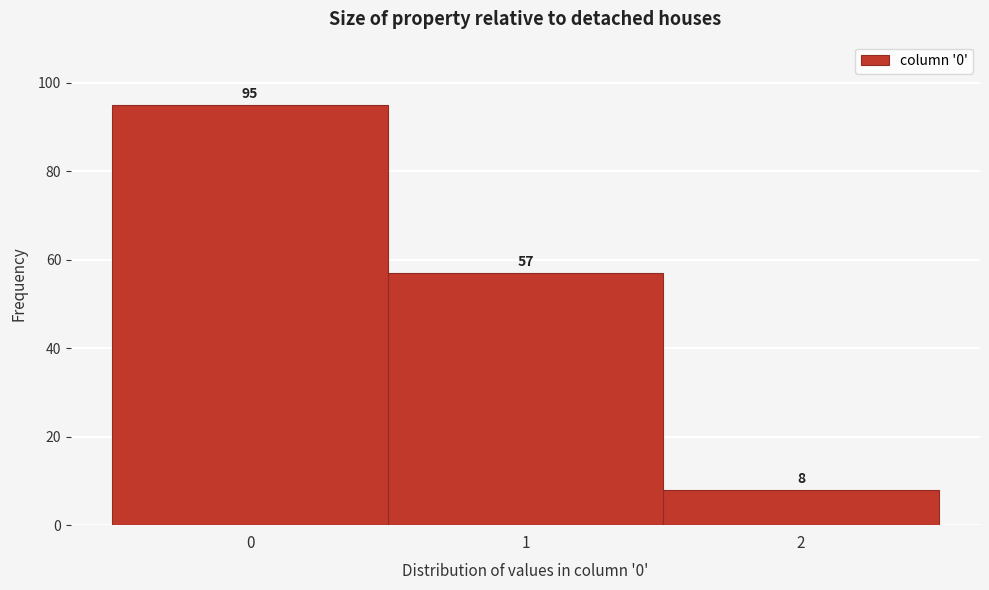

How tall is the bar that spans 1.5 to 2.5 on the x-axis?

8